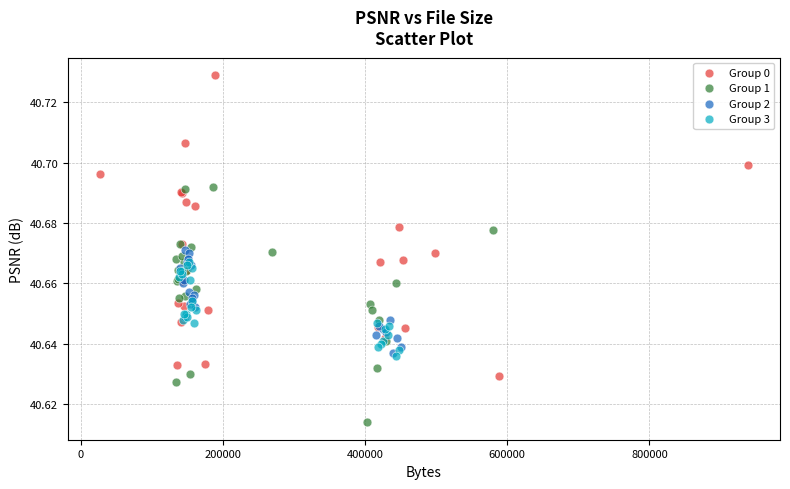

Which series reaches the maximum Y coordinate?

Group 0